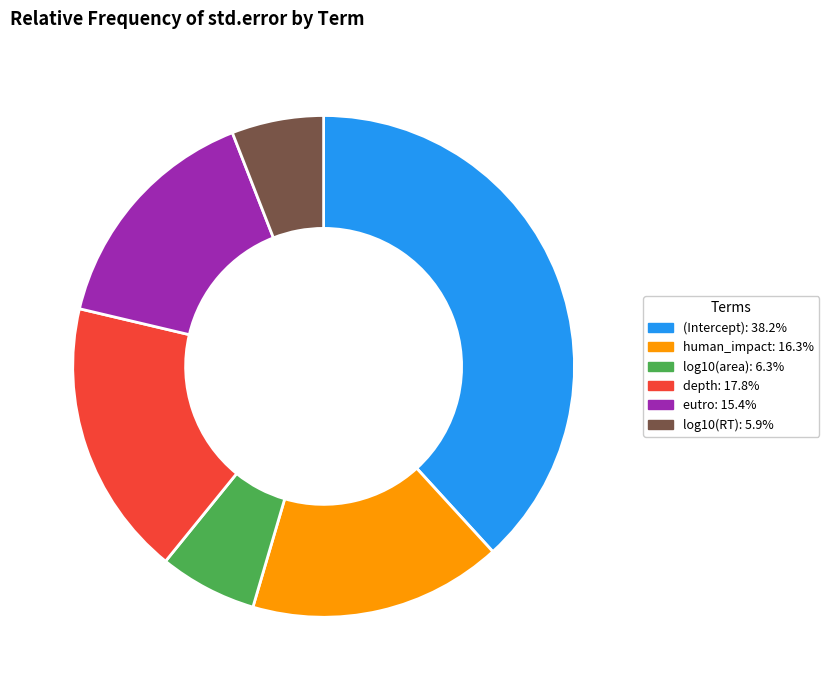

Is there any slice that represents more than half of the pie?

No